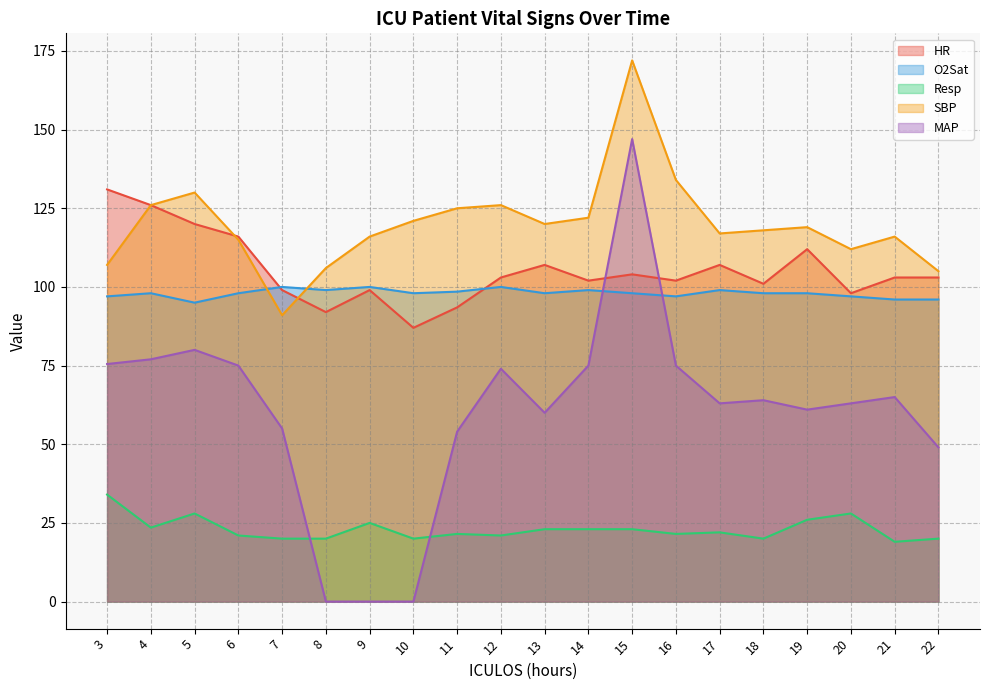

Which label corresponds to the largest value in the chart?

15